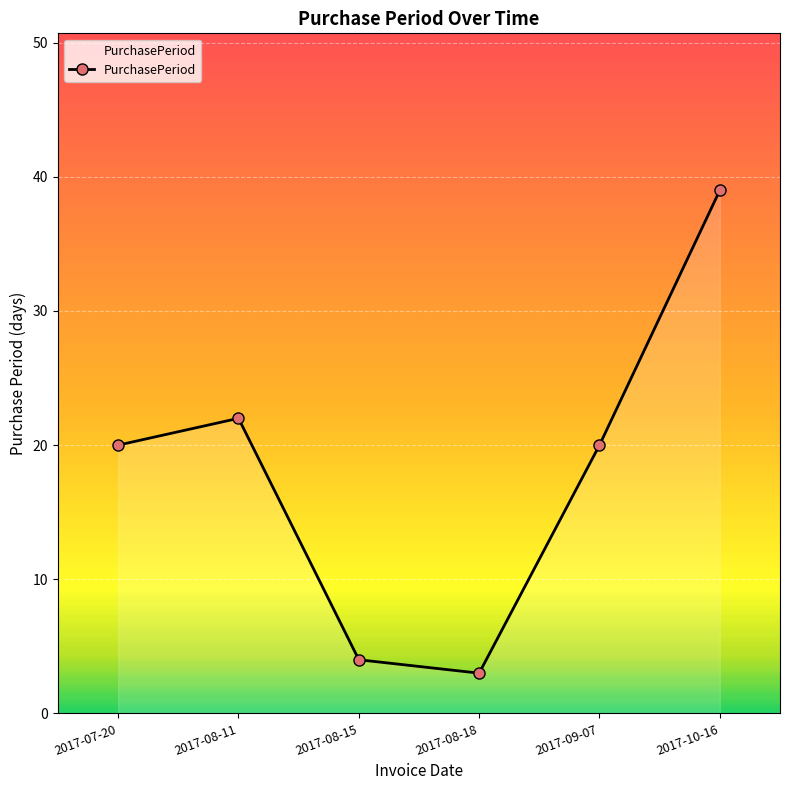

What is the label of the 2nd point from the left?

2017-08-11